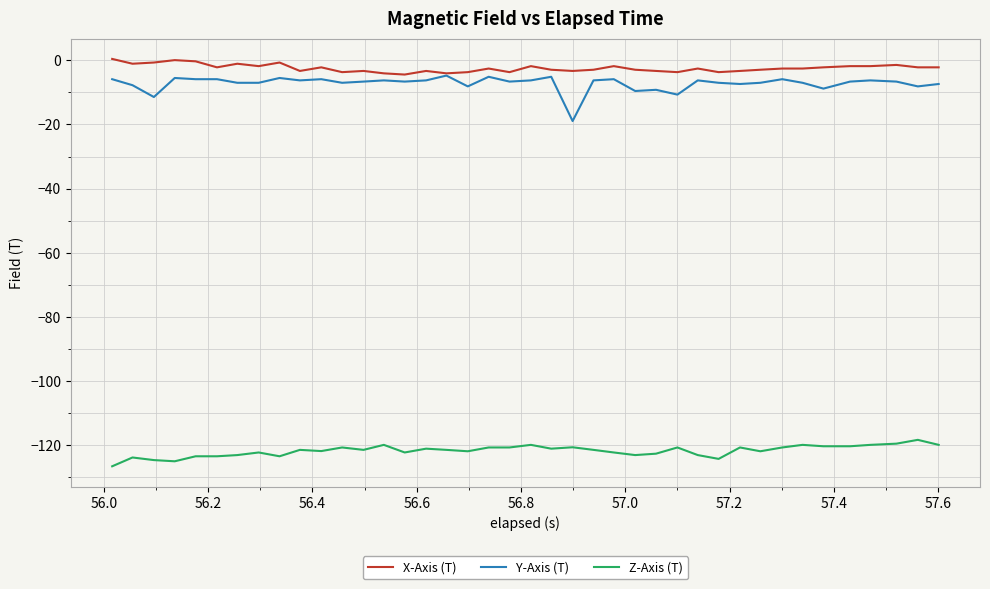

True or false: X-Axis (T) and Z-Axis (T) intersect in this chart.

False